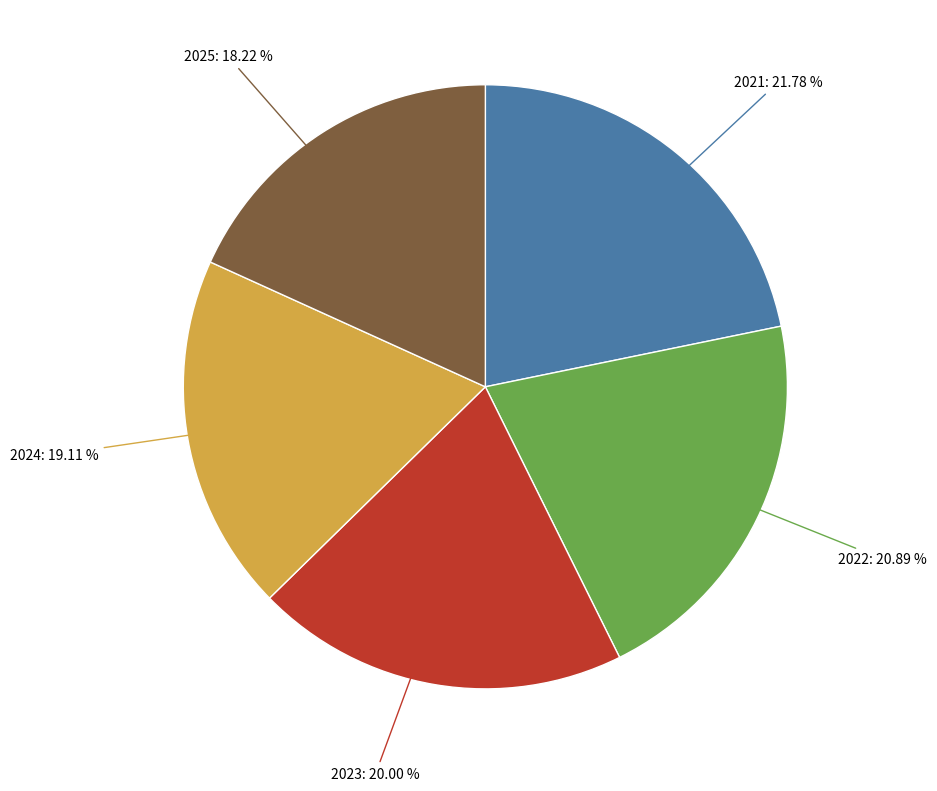

Does any single category account for the majority?

No